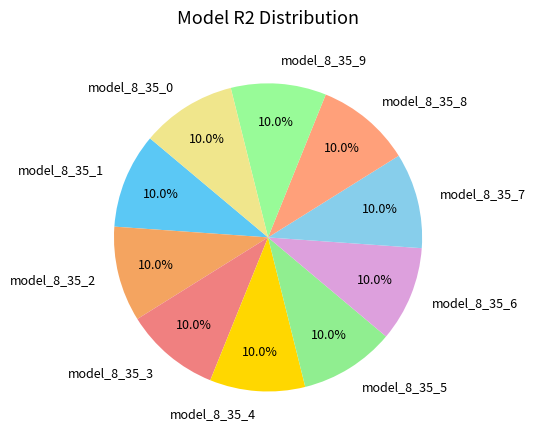

What is the total percentage of model_8_35_1 and model_8_35_2?

20.0%